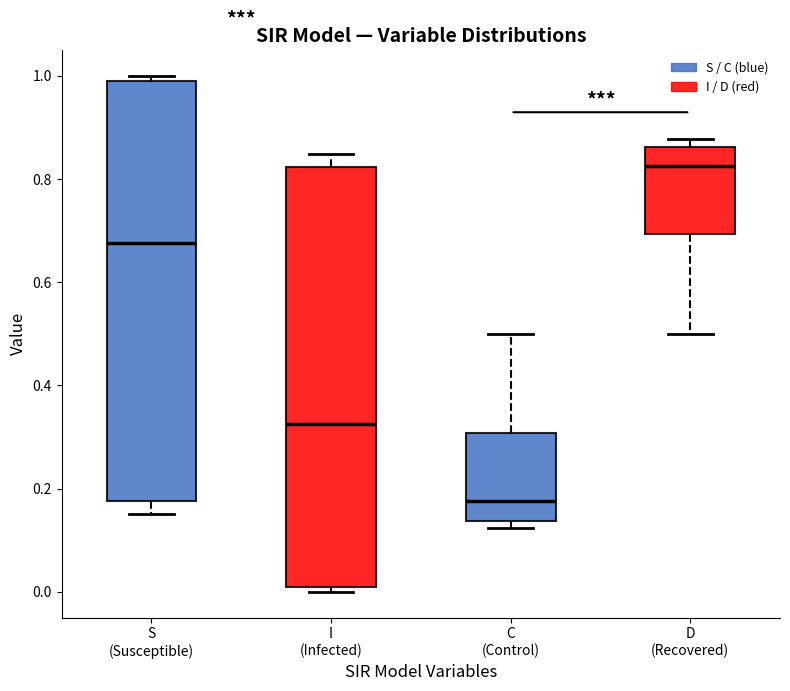

Reading left to right, read every box against the y-axis: the position of its median line, the range the box covers, and the ends of its whiskers. The values are not printed on the chart, so give them approximately, as read against the axis.

S (Susceptible): median 0.68, box 0.18 to 0.98, whiskers 0.16 to 1.00
I (Infected): median 0.32, box 0.02 to 0.82, whiskers 0.00 to 0.84
C (Control): median 0.18, box 0.14 to 0.30, whiskers 0.12 to 0.50
D (Recovered): median 0.82, box 0.70 to 0.86, whiskers 0.50 to 0.88